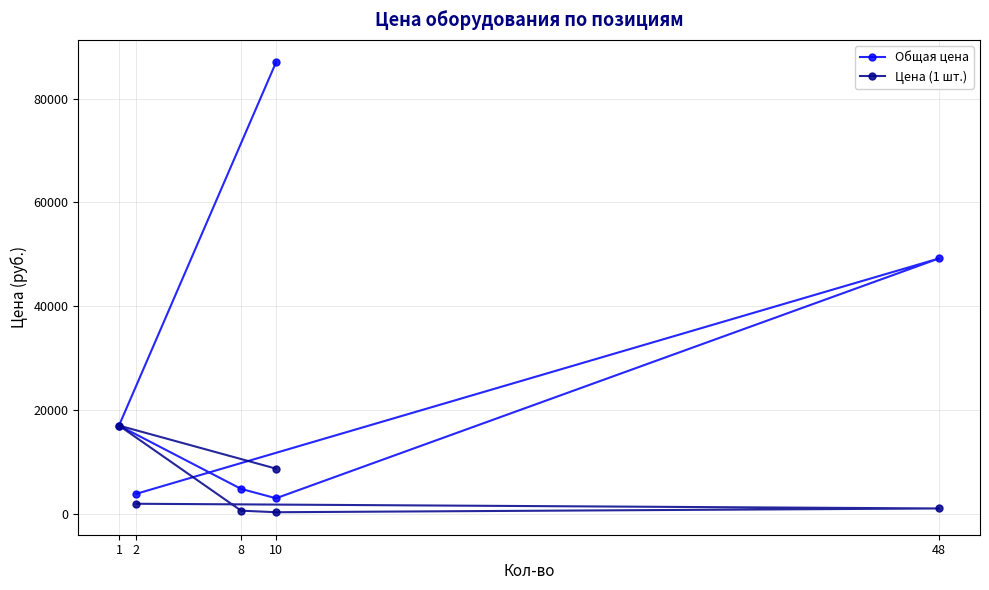

What is the maximum value shown in the chart?

86990